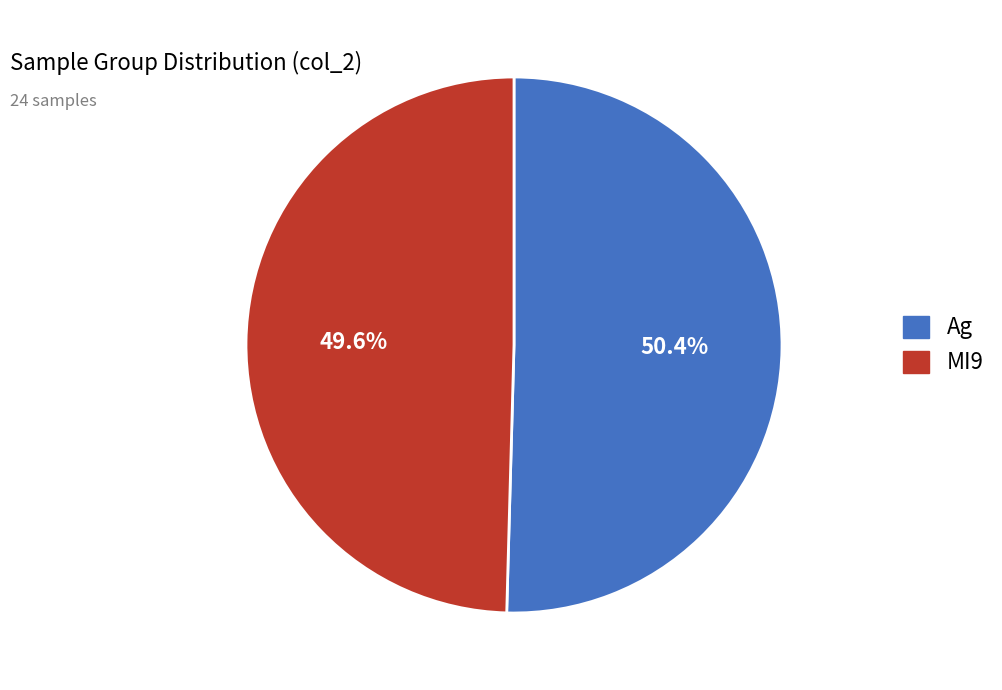

Does any single category account for the majority?

Yes